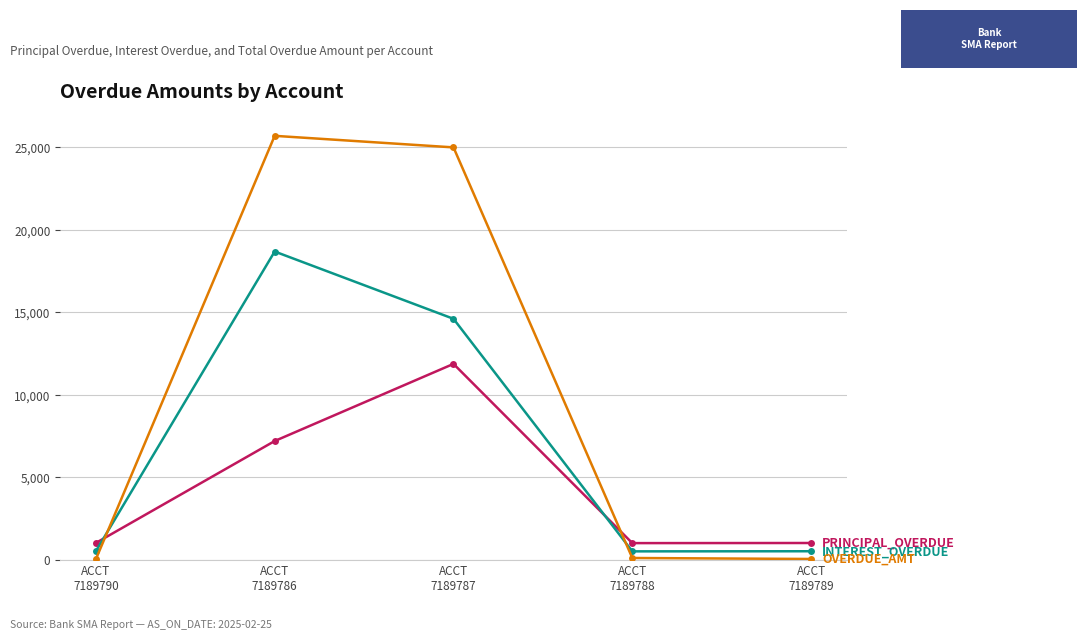

Count the number of data series in this chart.

3